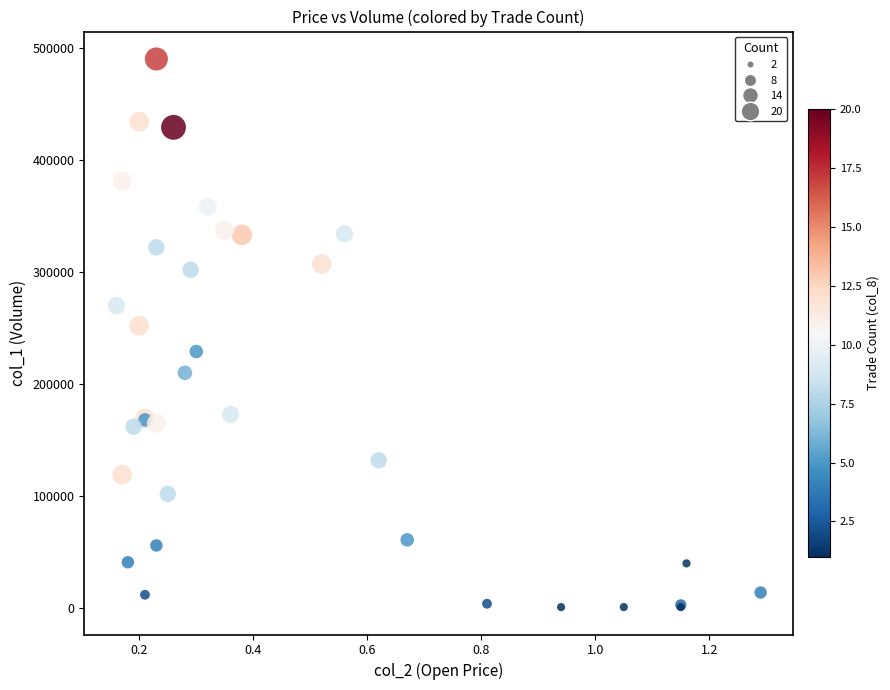

What Y value in the scatter plot is closest to 245500?

252000